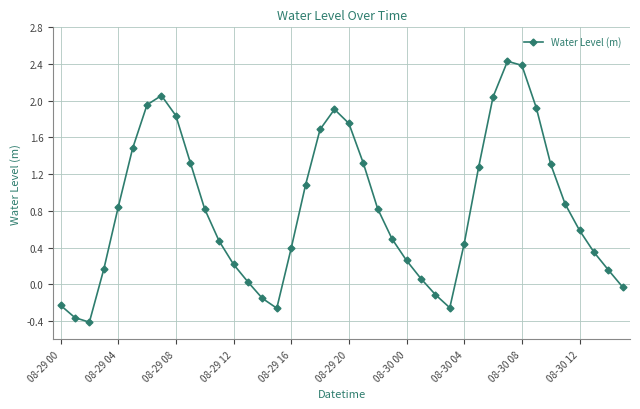

What is the maximum value shown in the chart?

2.4